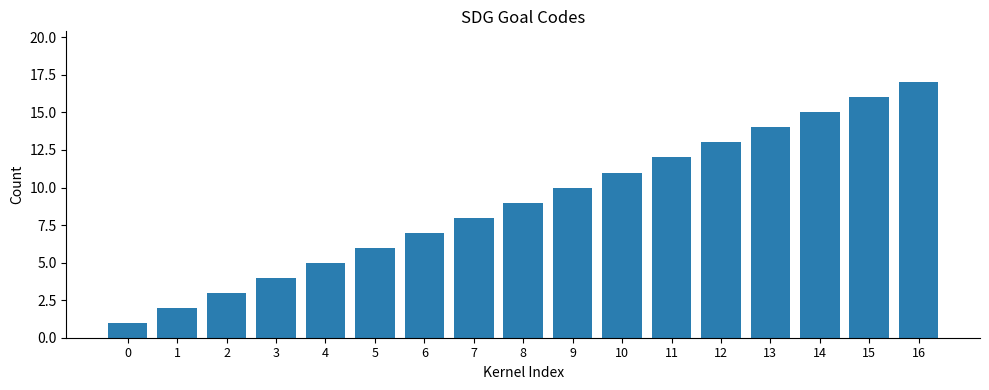

Reading left to right, list all the values displayed in this chart.

0=1	1=2	2=3	3=4	4=5	5=6	6=7	7=8	8=9	9=10	10=11	11=12	12=13	13=14	14=15	15=16	16=17